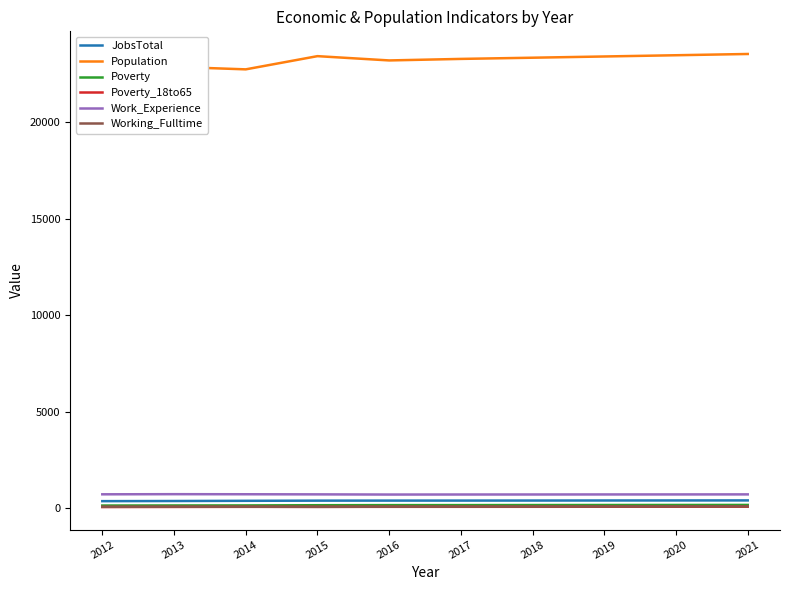

Reading left to right, transcribe all the data shown in this chart.

JobsTotal: 380	387	397	406	408	409	411	414	416	418
Population: 22146	22872	22743	23427	23205	23284	23346	23410	23474	23539
Poverty: 152	156	158	169	174	175	178	180	182	184
Poverty_18to65: 75	80	85	84	86	87	88	90	91	93
Work_Experience: 734	741	737	731	722	724	725	727	728	730
Working_Fulltime: 88	92	91	84	93	96	98	101	104	107